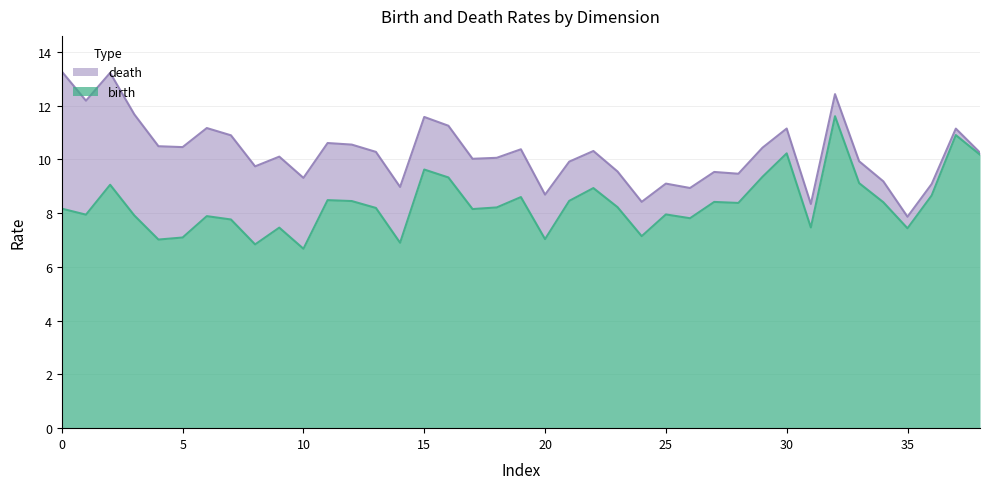

True or false: death and birth intersect in this chart.

False